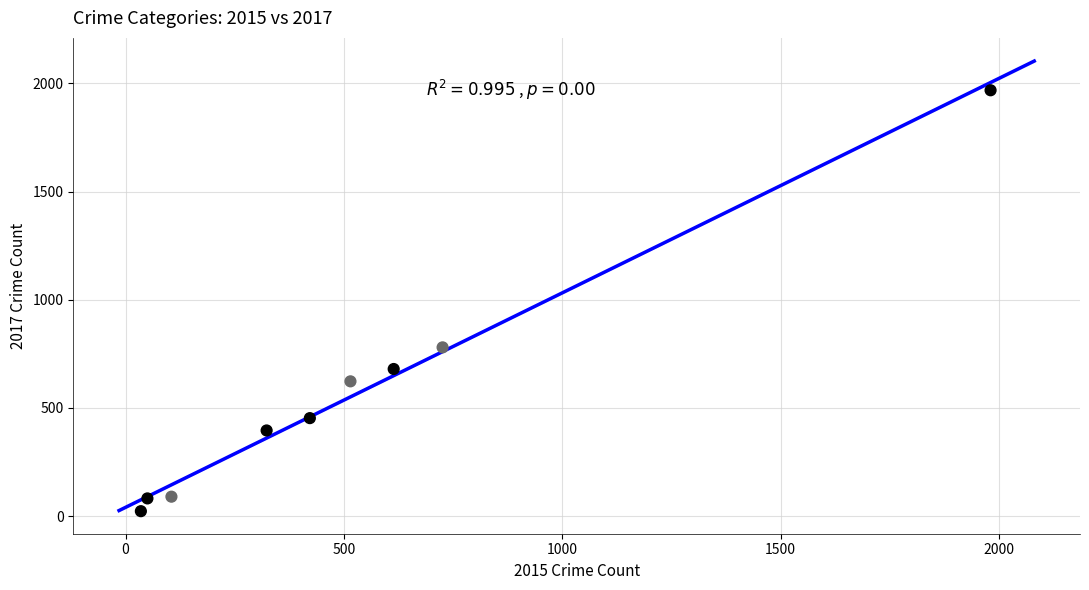

What is the range of X values (max minus min)?

1946